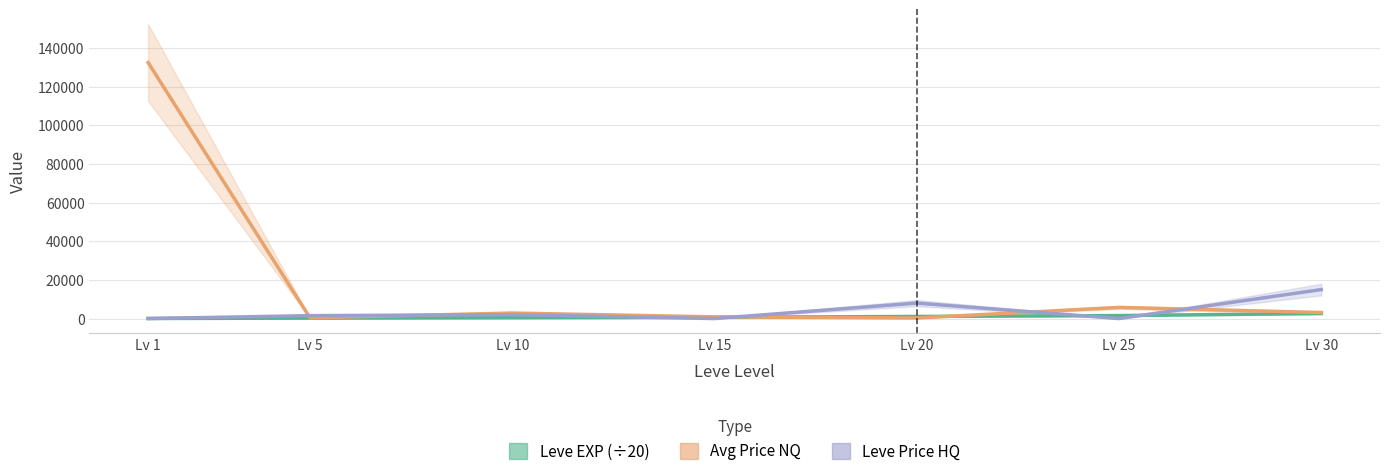

How many values in the Leve Price HQ series are below 1500?

3